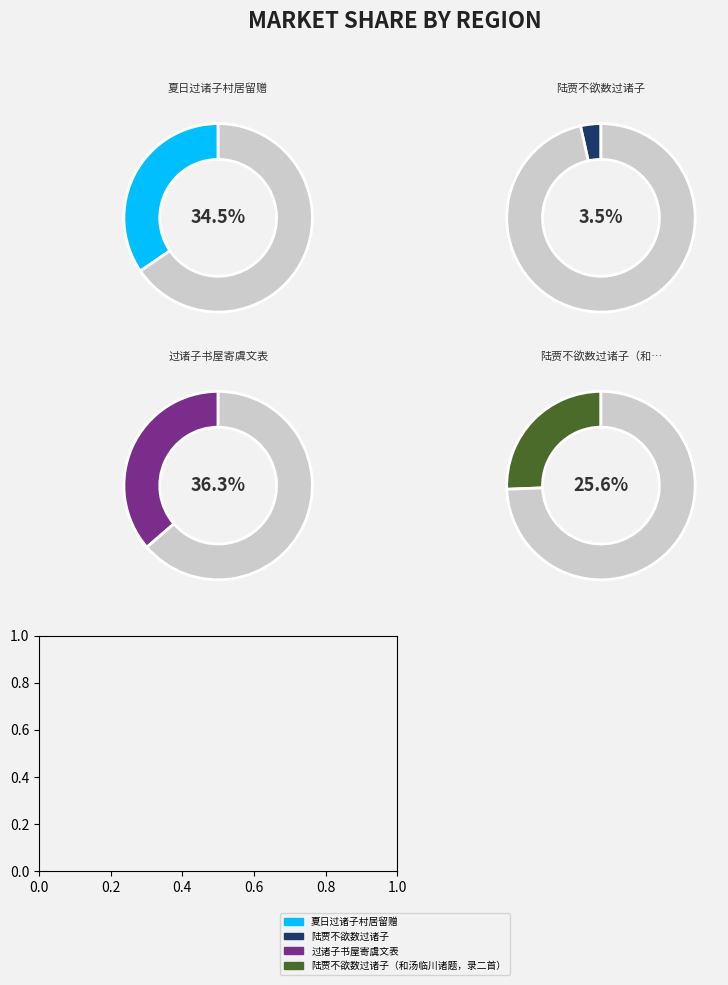

To the nearest percent, what portion does 夏日过诸子村居留赠 represent?

35%